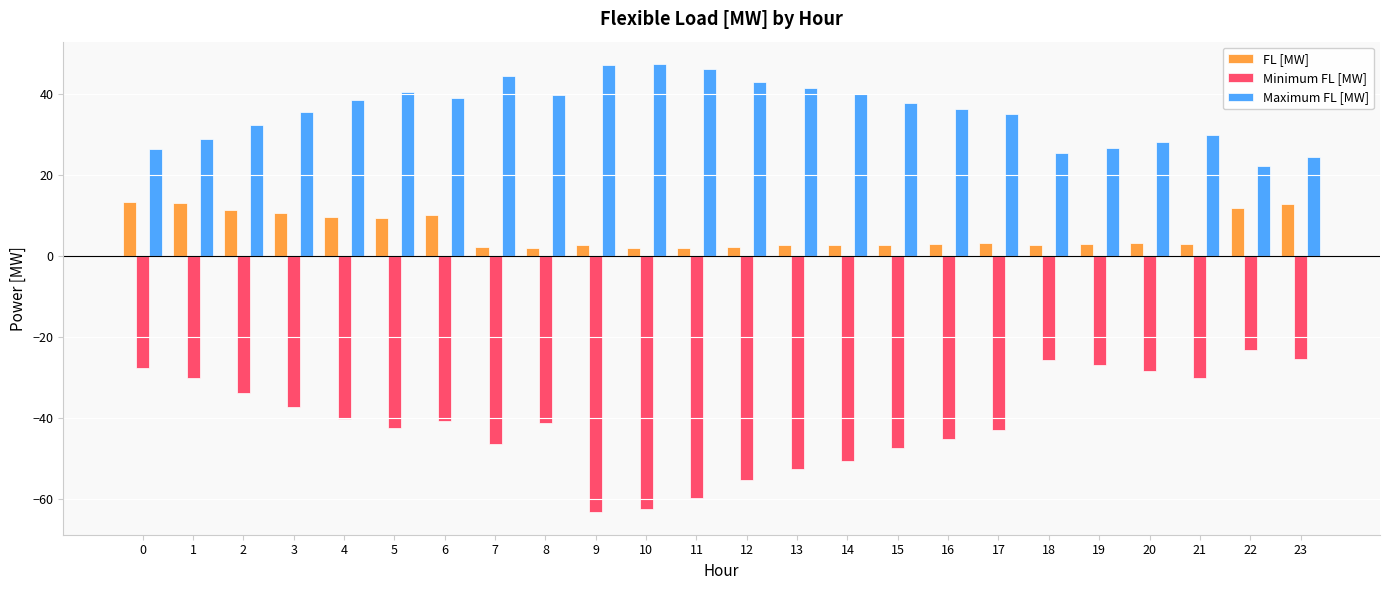

How many distinct data groups are displayed?

3